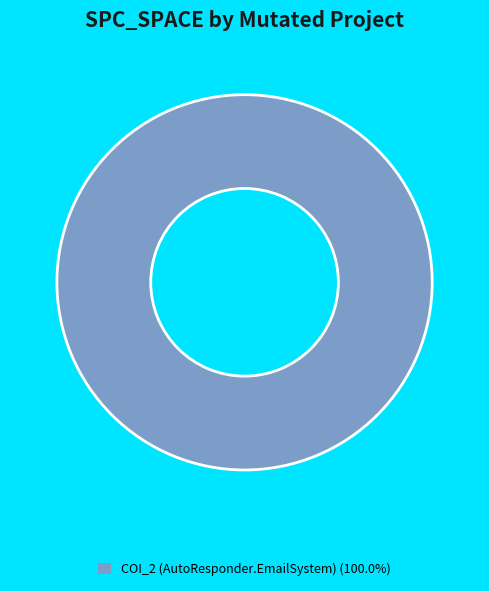

Is there a majority slice in this chart?

Yes